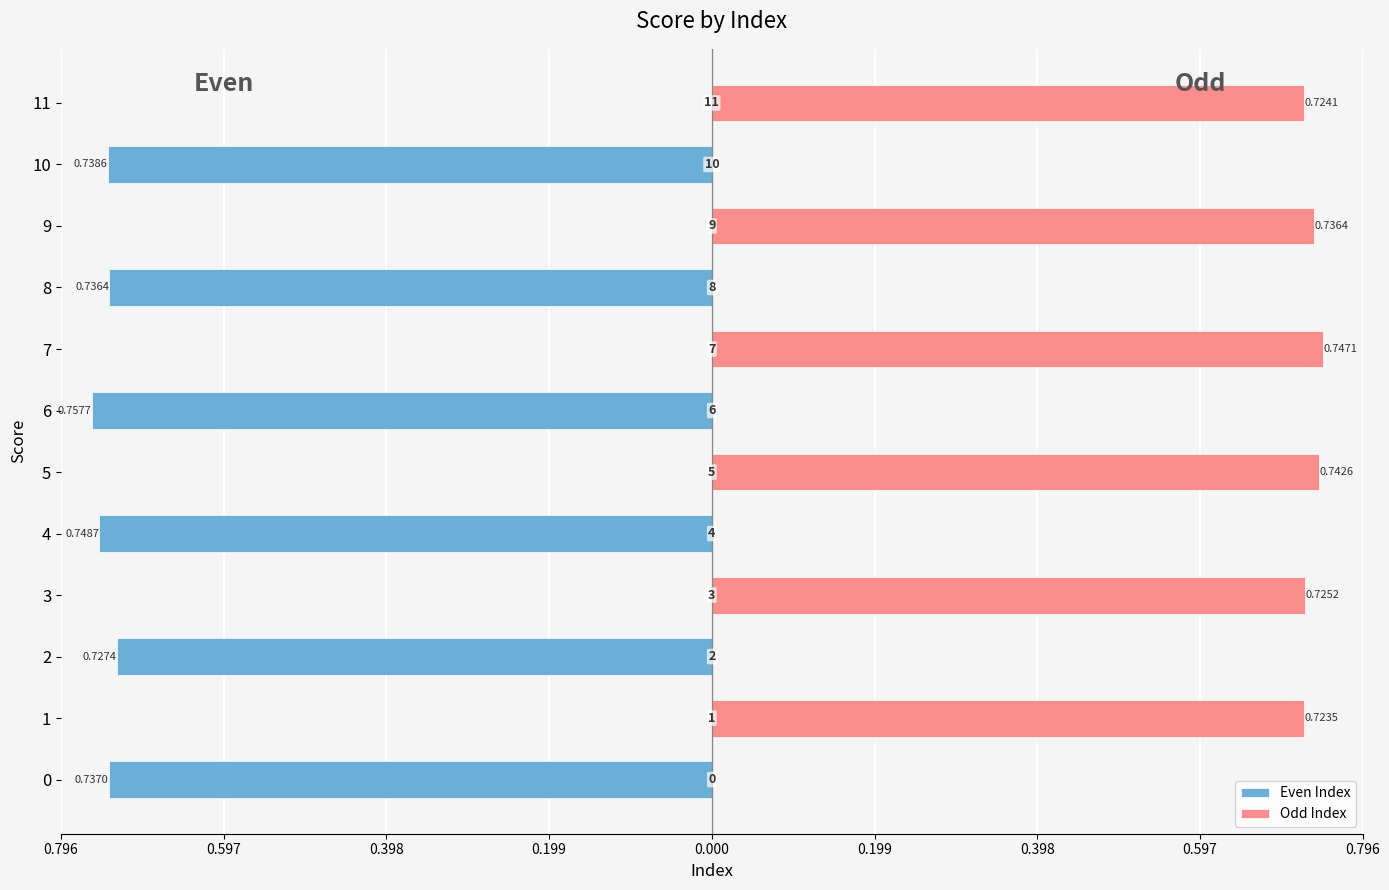

Reading left to right, list all the values displayed in this chart.

Even Index: -0.7	0.0	-0.7	0.0	-0.7	0.0	-0.8	0.0	-0.7	0.0	-0.7	0.0
Odd Index: 0.0	0.7	0.0	0.7	0.0	0.7	0.0	0.7	0.0	0.7	0.0	0.7